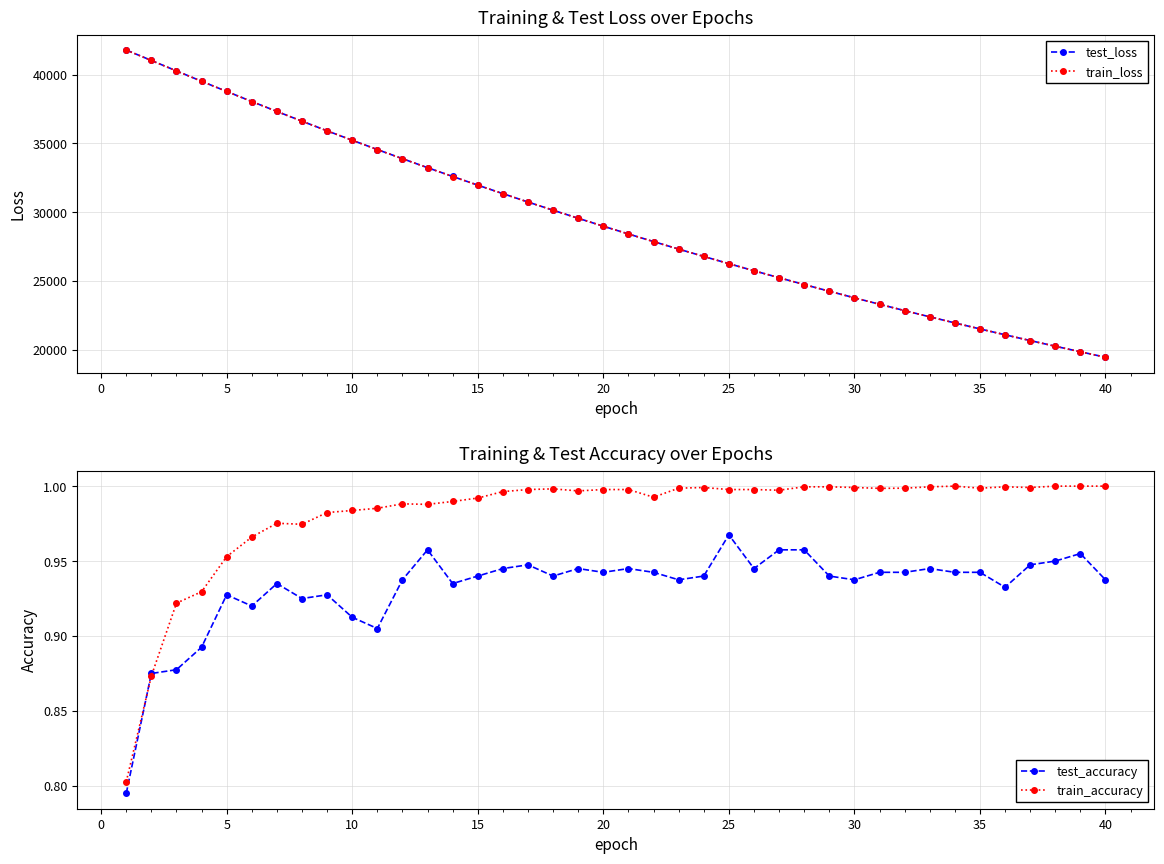

Count the number of categories in the chart.

40